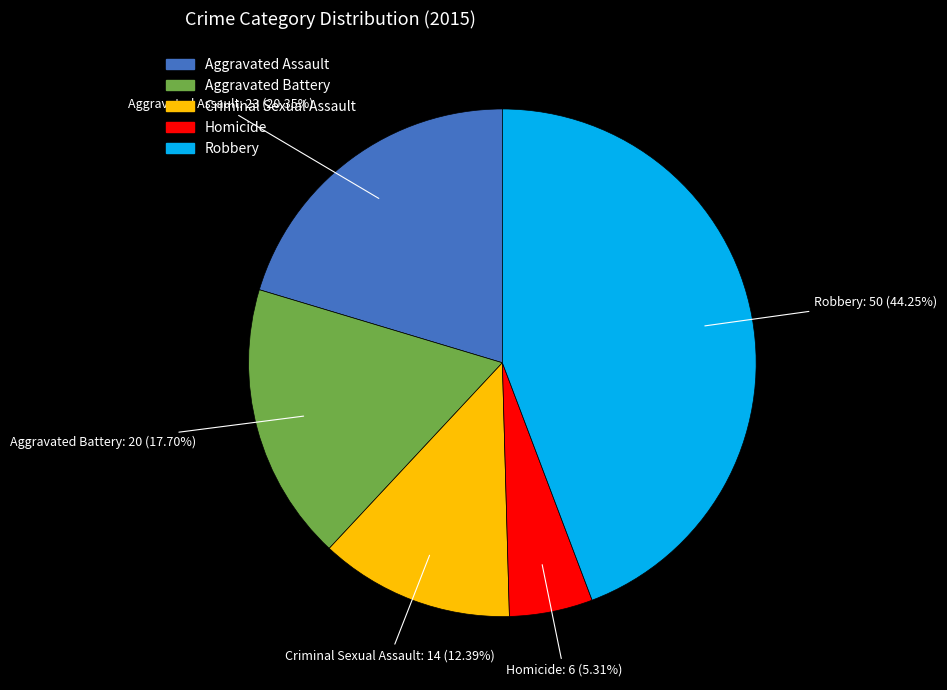

To the nearest percent, what is the combined percentage of Aggravated Battery and Aggravated Assault?

38%